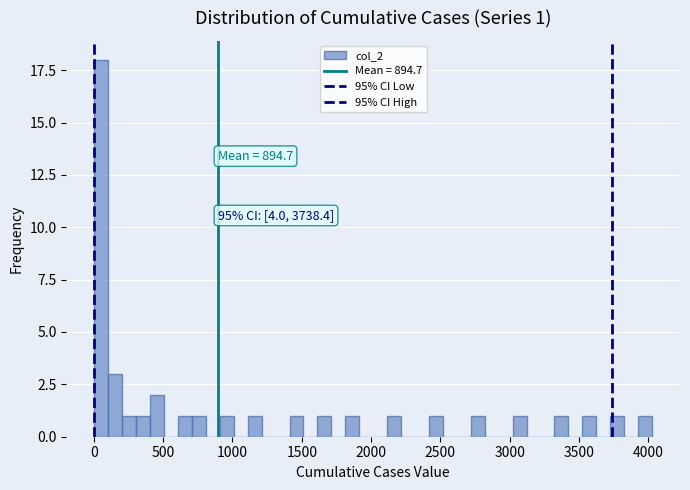

Read against the x-axis, roughly where is the centre of the tallest bar?

50